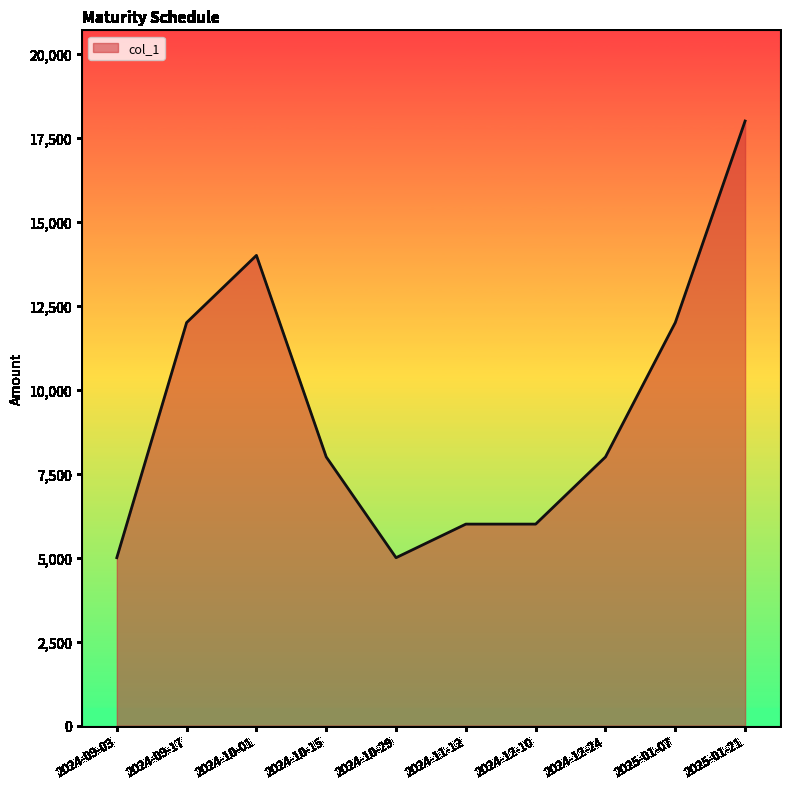

What is the difference between the values at 2024-11-12 and 2024-10-29?

1000